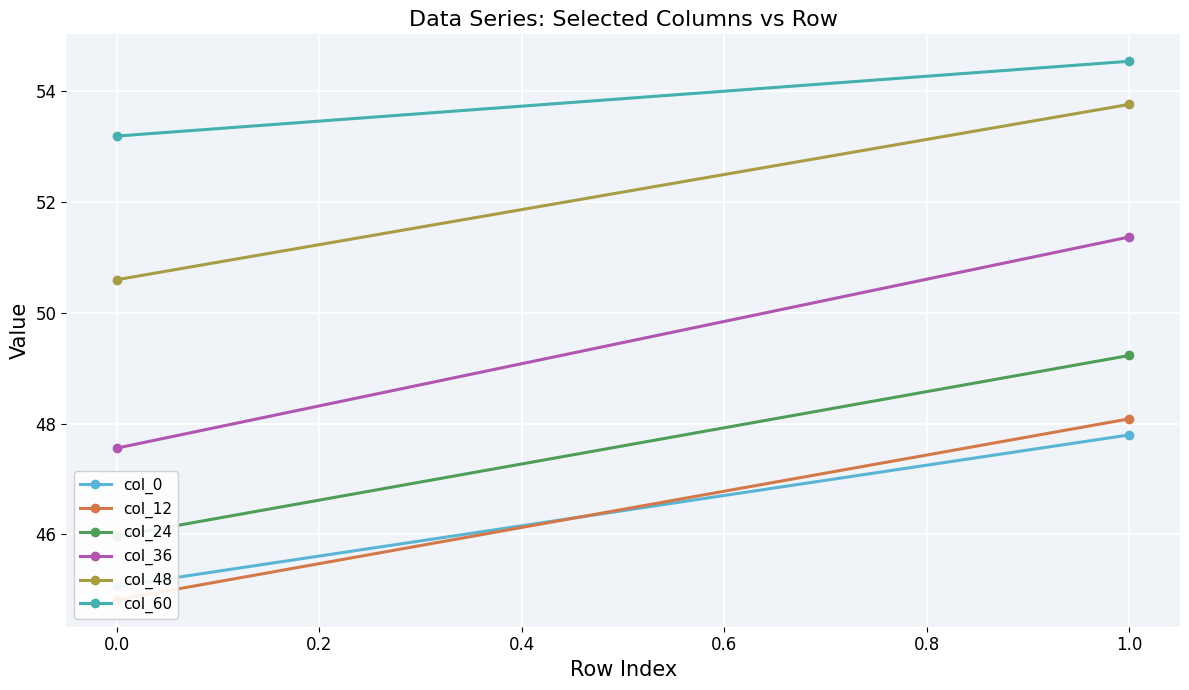

What is the sum of all col_36 values?

98.9